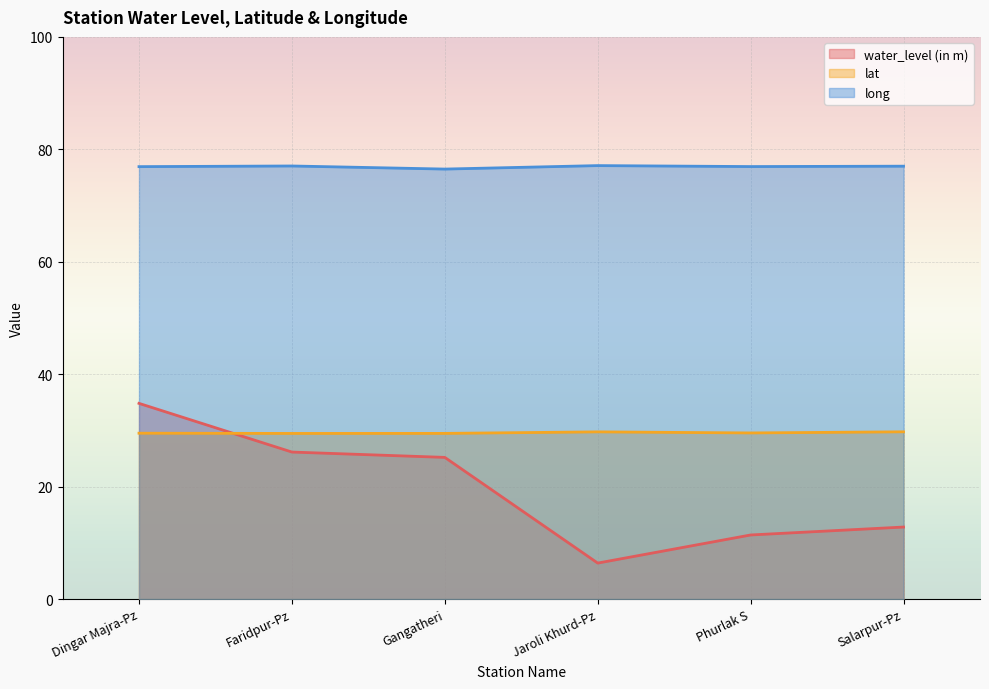

In long, how many points are higher than both neighbors (excluding endpoints)?

2